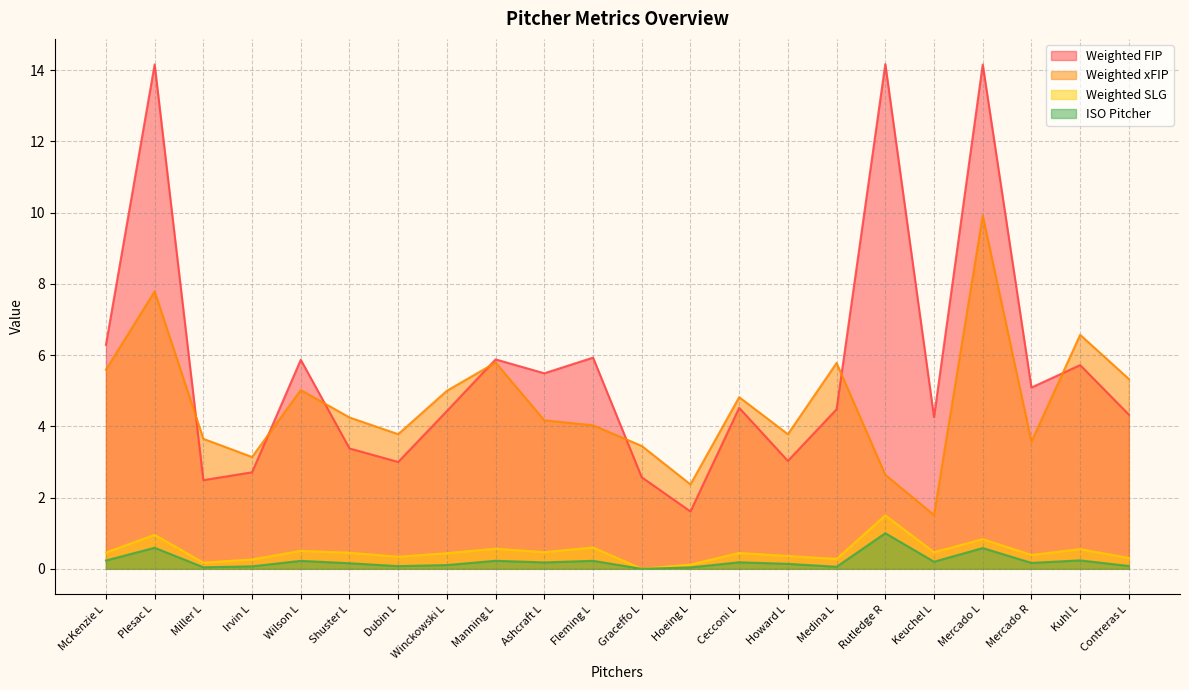

What are all the series names shown in the legend?

Weighted FIP, Weighted xFIP, Weighted SLG, ISO Pitcher